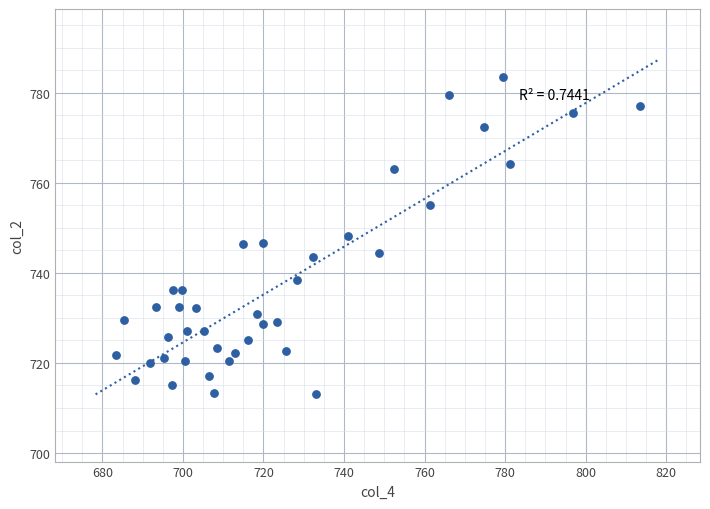

What is the range of X values (max minus min)?

130.1